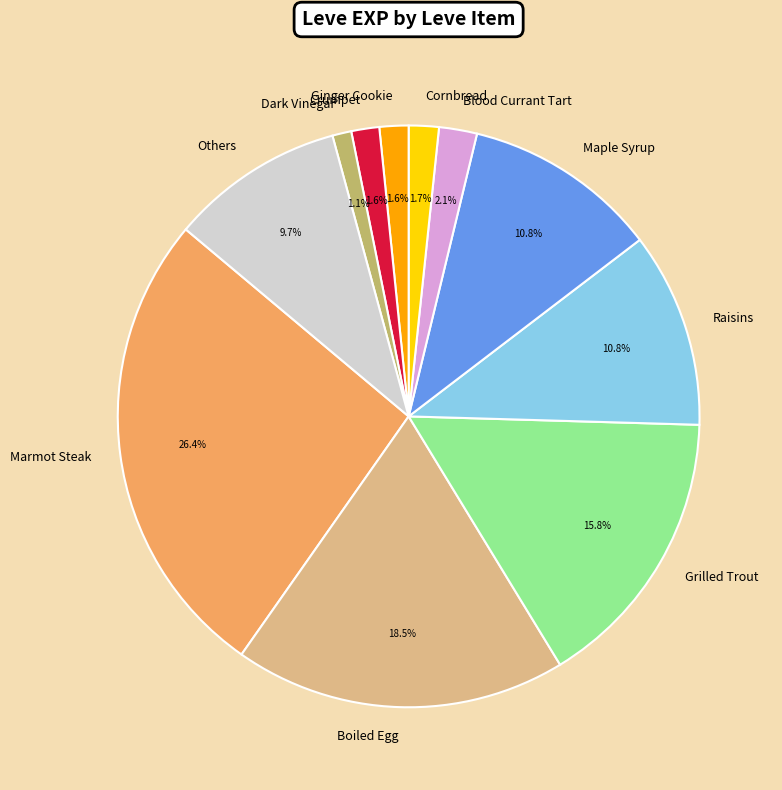

What is the largest slice in the pie chart?

Marmot Steak